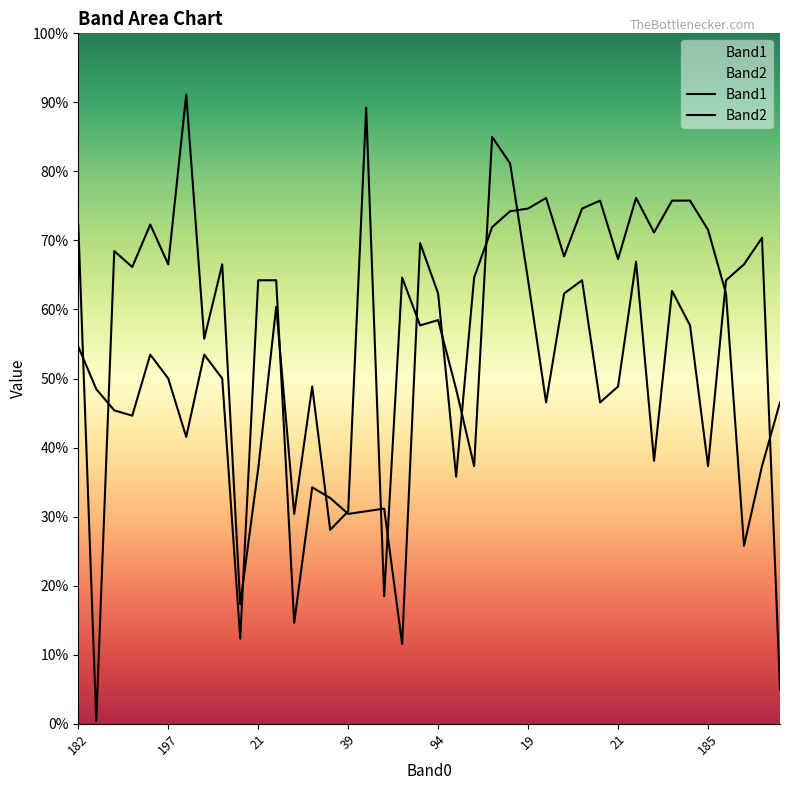

Which series changed the most between 4 and 22?

Band2